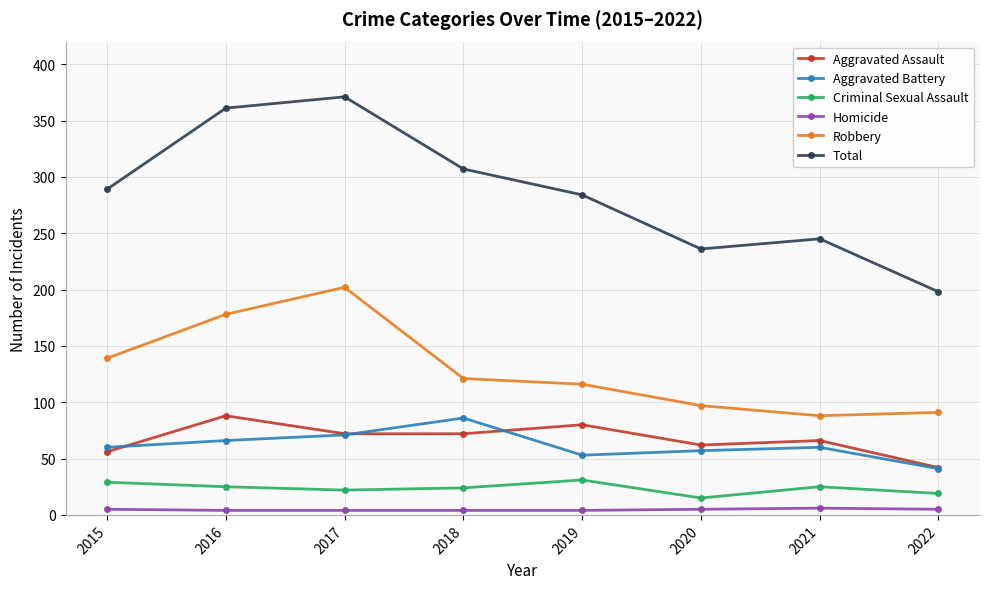

What is the minimum value for Robbery?

88